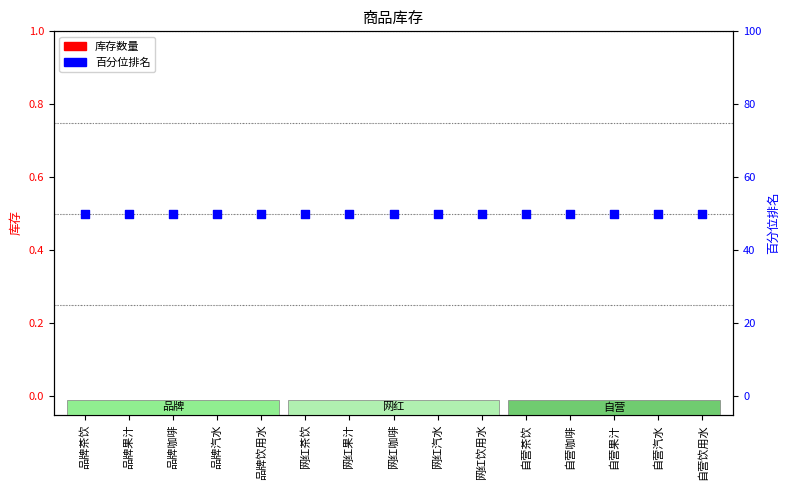

Which series reaches the minimum Y coordinate?

库存数量